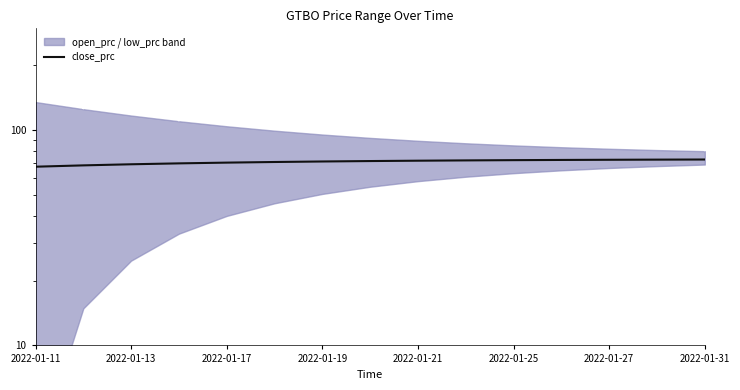

Is this an area chart (filled region under the line)?

No